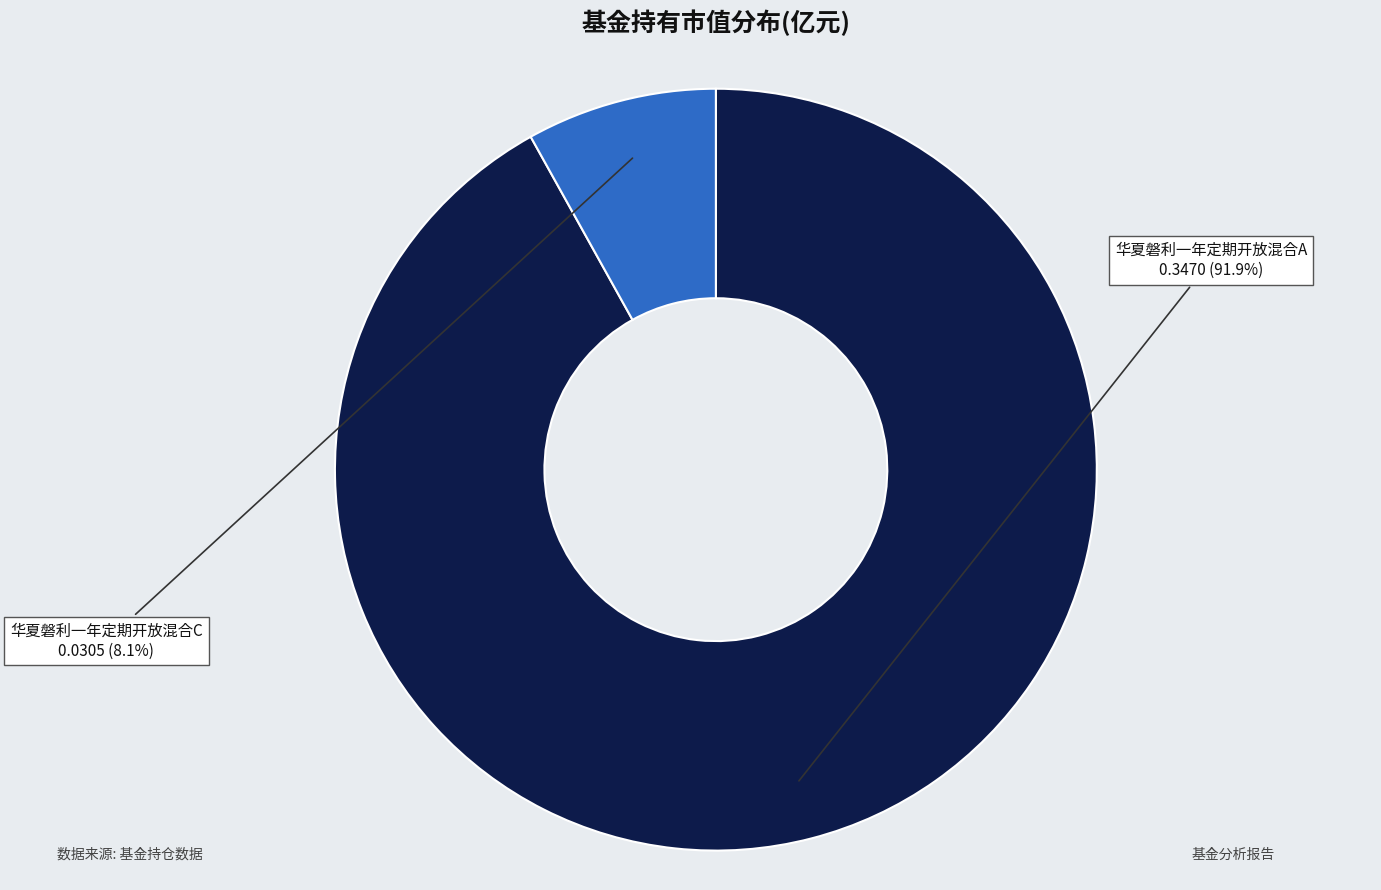

What is the largest slice in the pie chart?

华夏磐利一年定期开放混合A